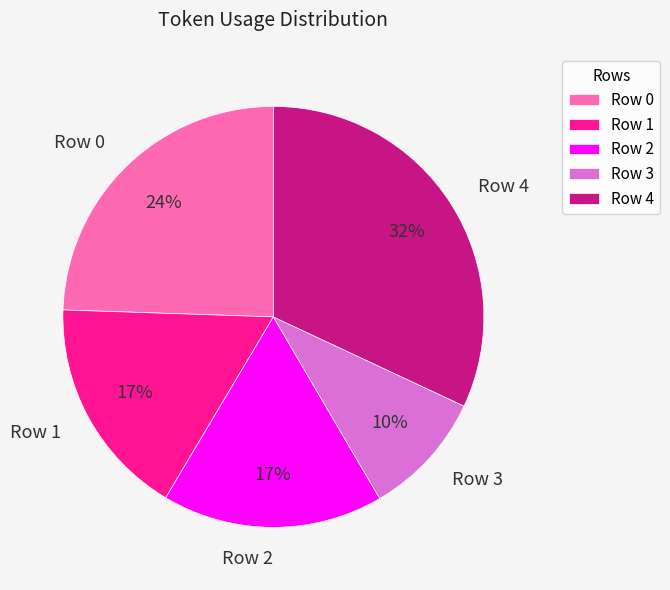

What is the ratio of the value at Row 2 to the value at Row 0?

0.7